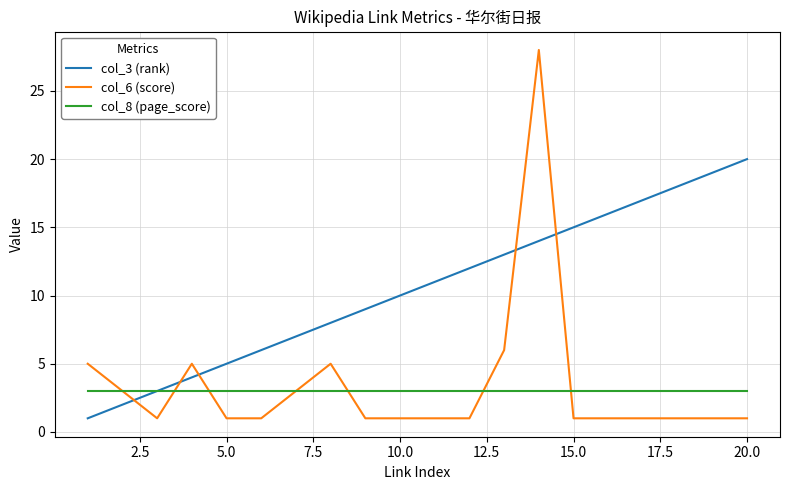

True or false: col_3 (rank) has more than 1 interior local peaks.

False